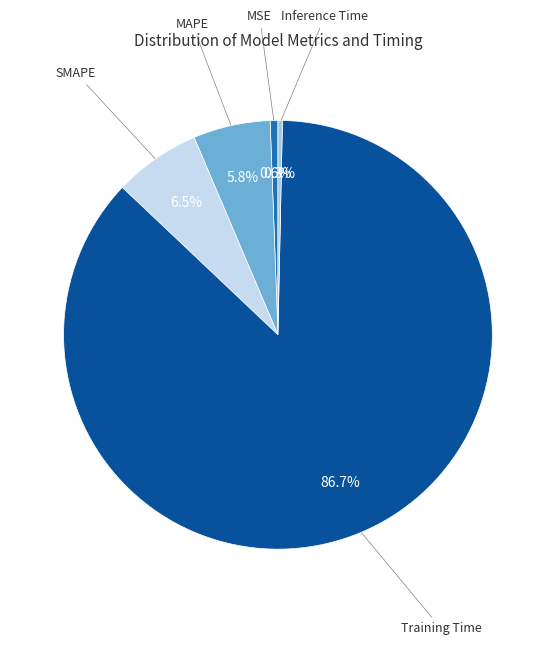

To the nearest percent, what is the difference between the Training Time and SMAPE slice percentages?

80%